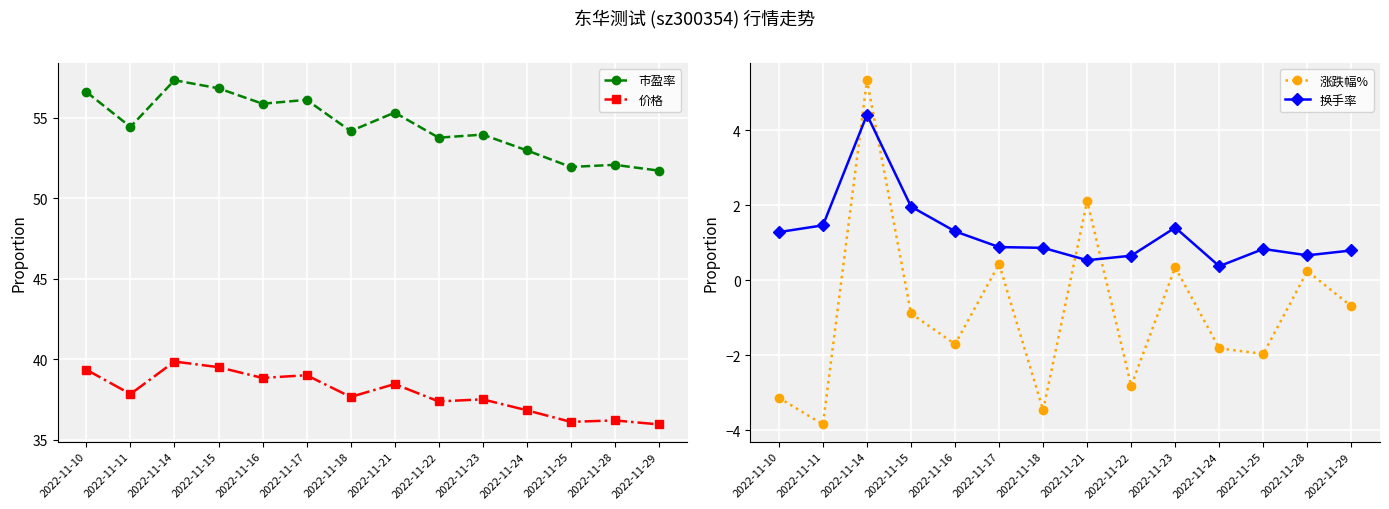

Between 2022-11-18 and 2022-11-10, which is larger?

2022-11-10